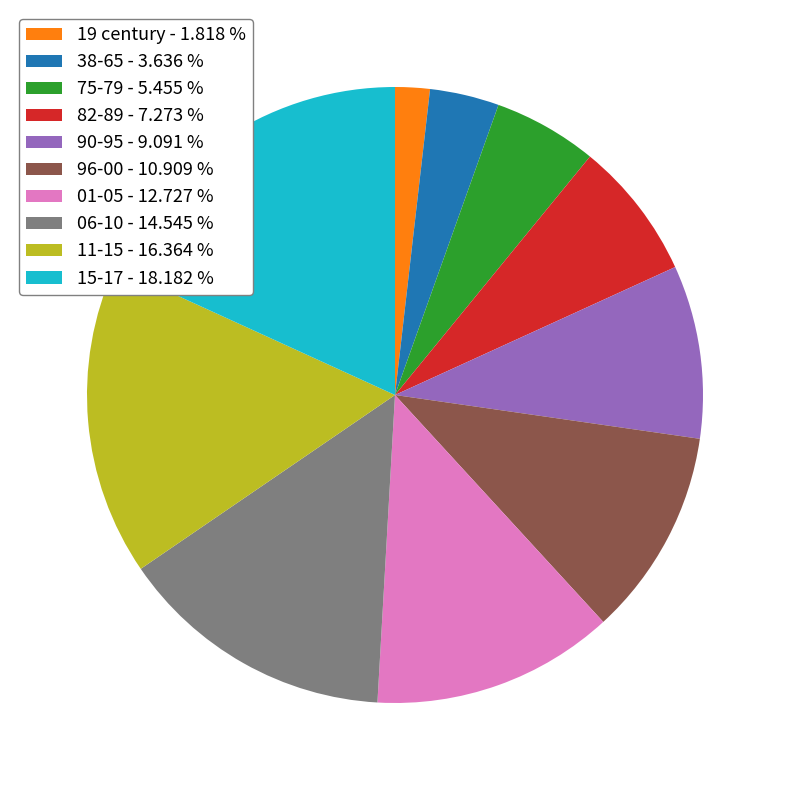

Rank the categories by value from highest to lowest.

15-17, 11-15, 06-10, 01-05, 96-00, 90-95, 82-89, 75-79, 38-65, 19 century